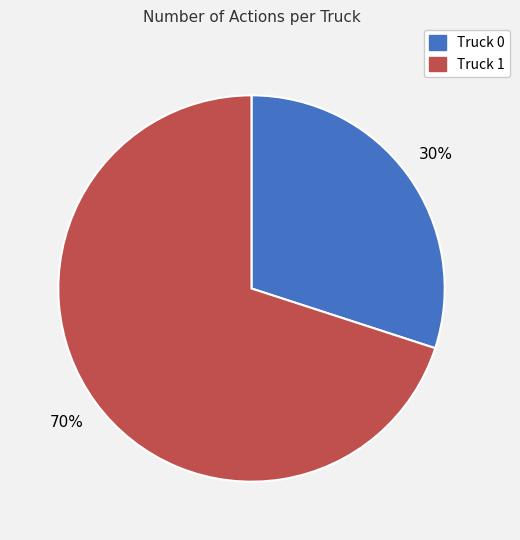

Rank the categories by value from lowest to highest.

Truck 0, Truck 1